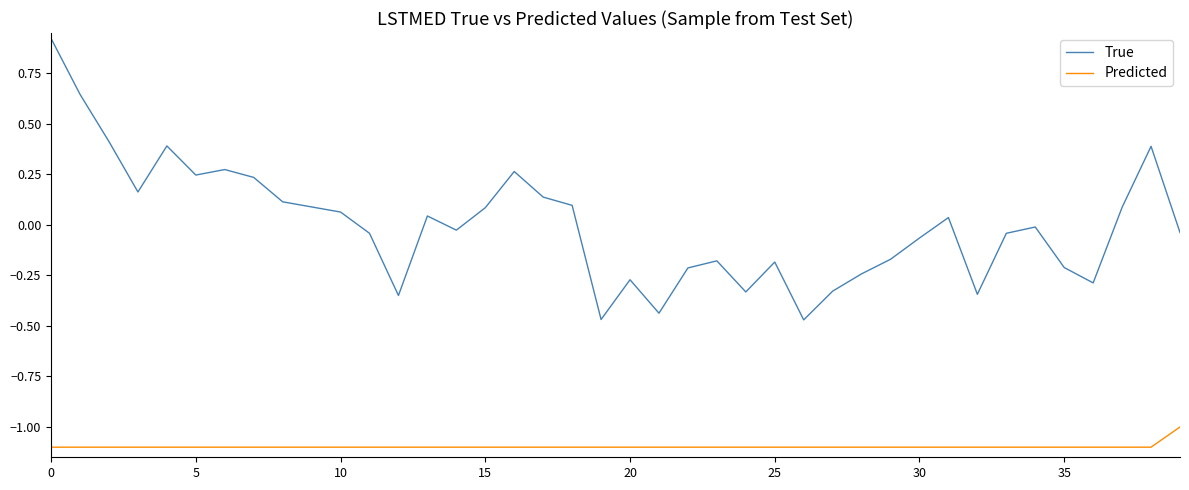

Which series has the widest spread of values?

True